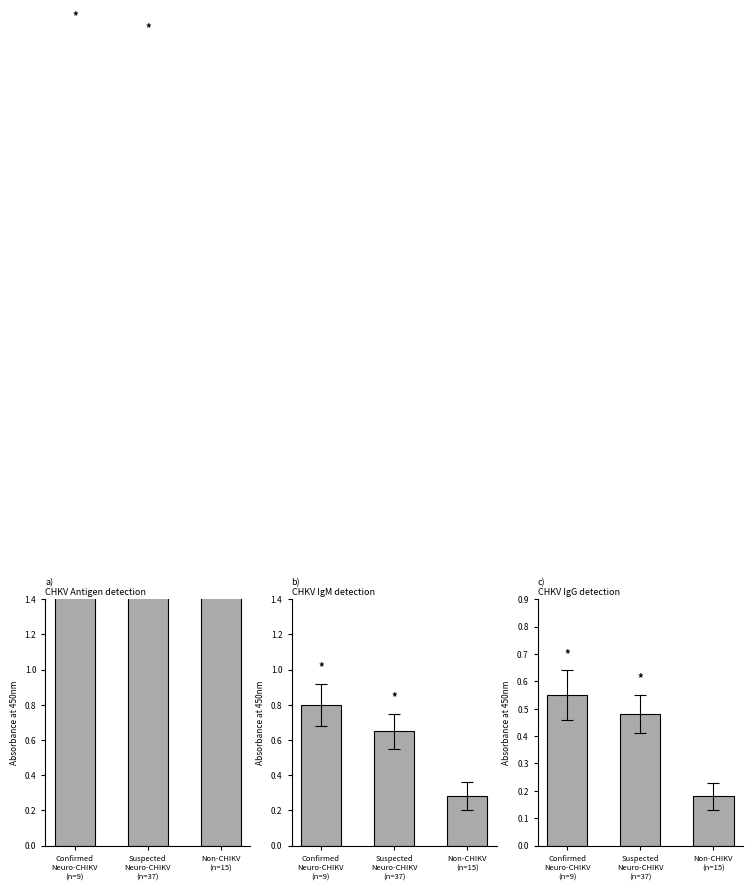

What is the label of the 2nd bar from the right?

Suspected
Neuro-CHIKV
(n=37)